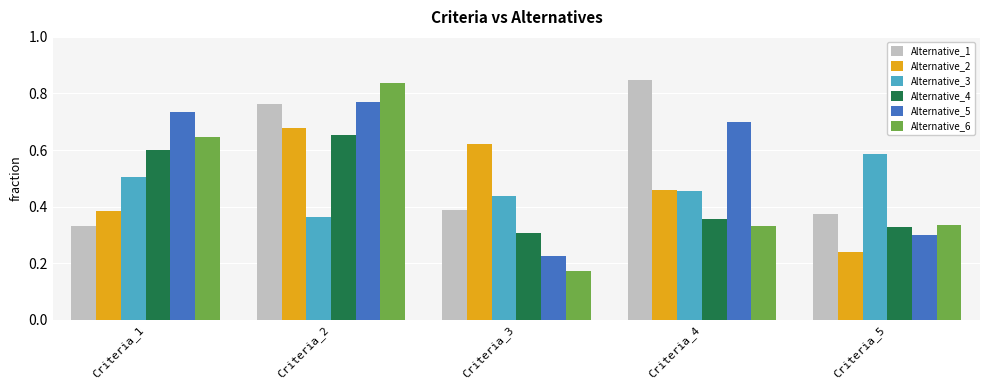

Is the value of Alternative_3 at Criteria_3 greater than the value of Alternative_5 at Criteria_1?

No